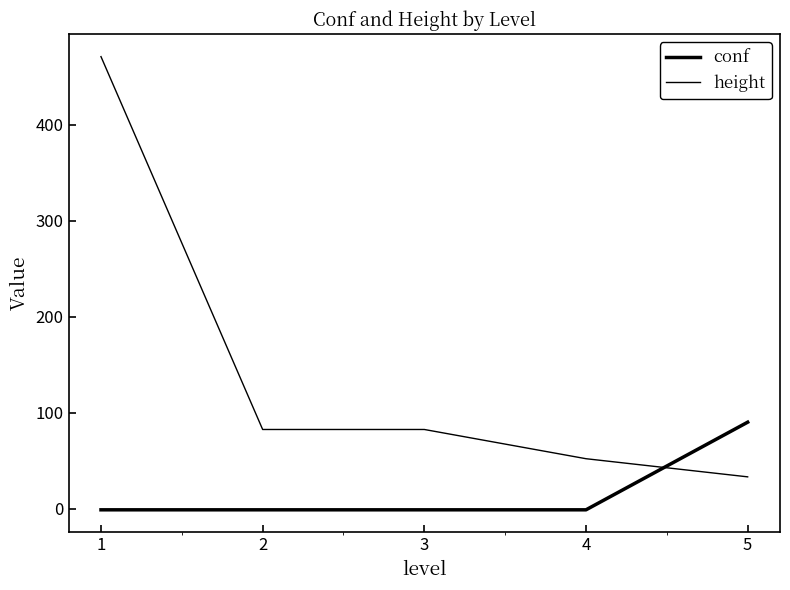

What is the minimum value shown in the chart?

-1.0